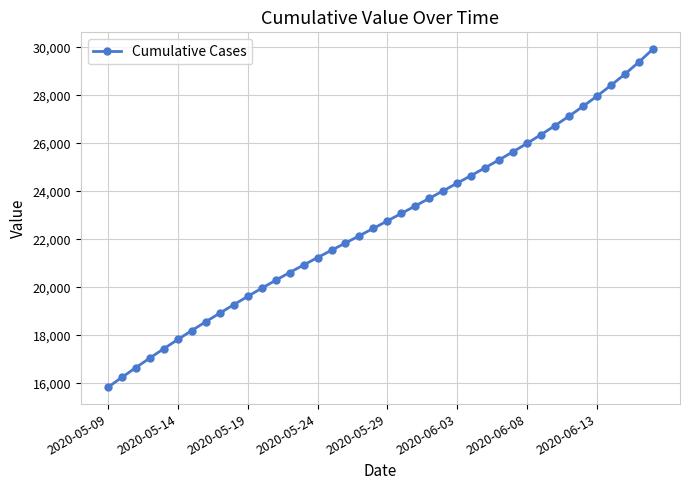

What is the smallest value displayed?

15842.6